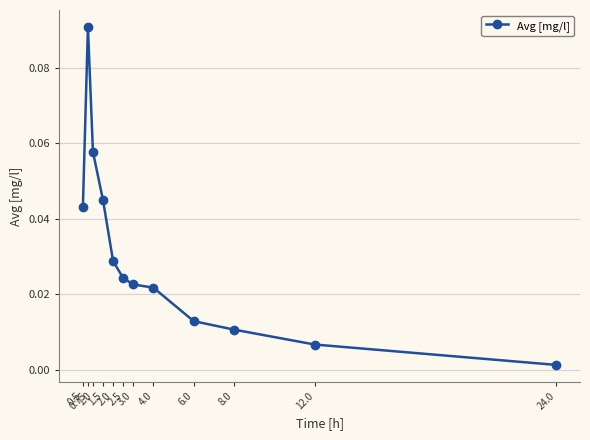

What is the sum of all values?

0.4